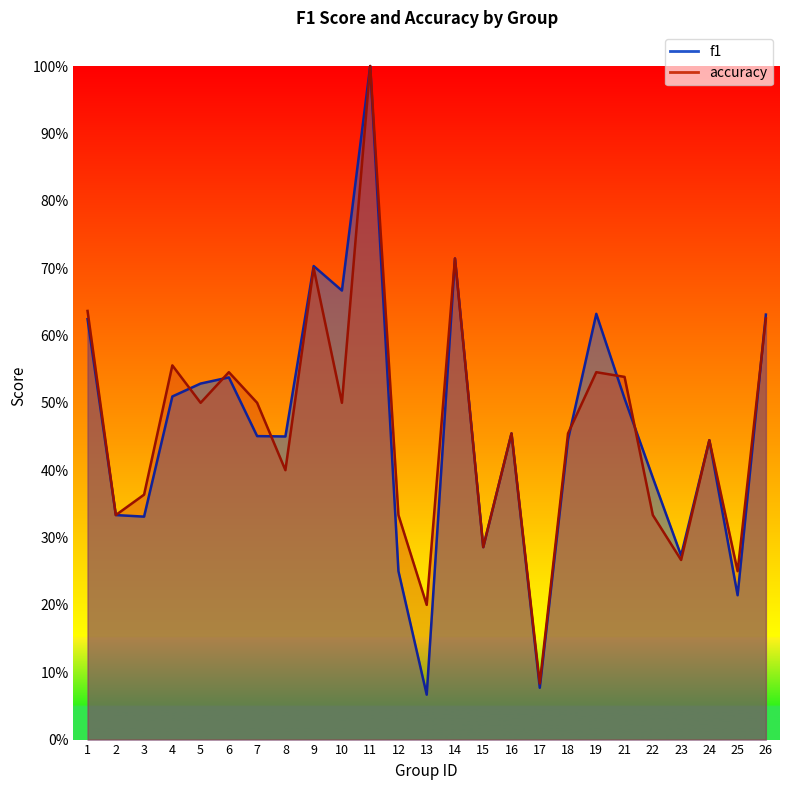

What is the value of the f1 point at the 12th from the left?

0.2